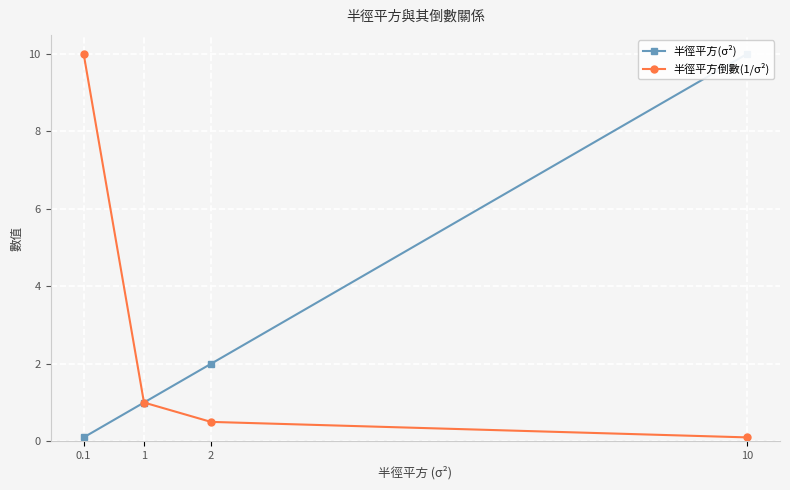

What is the difference between the maximum and minimum values in the 半徑平方倒數(1/σ²) series?

9.9